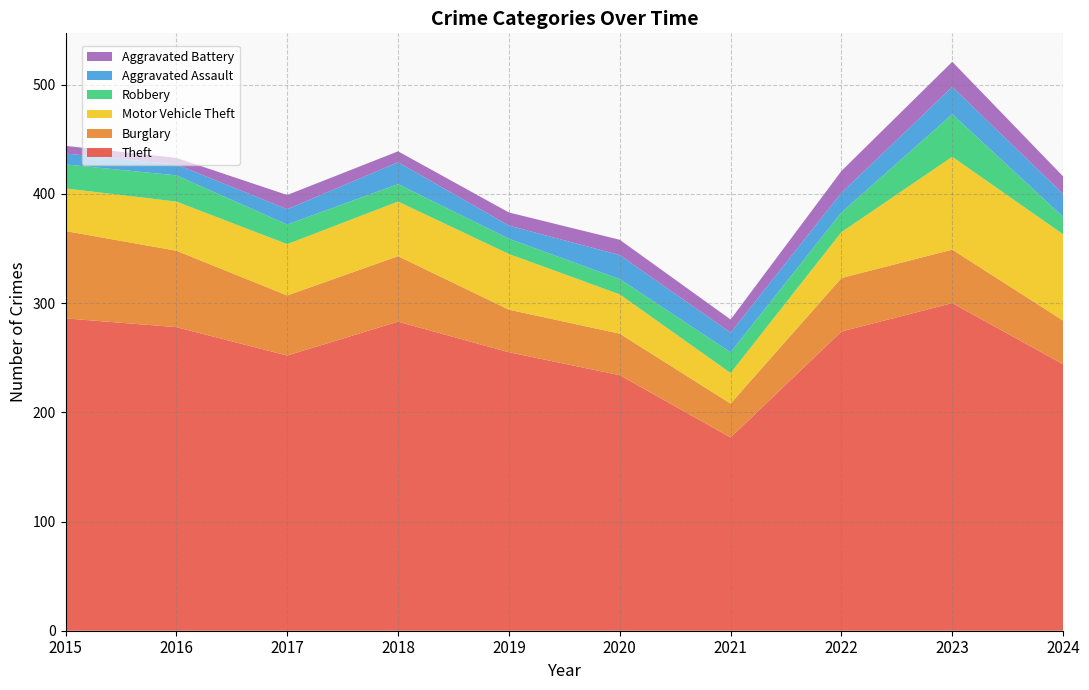

Reading left to right, extract all data points from this chart.

Theft: 2015=286	2016=278	2017=252	2018=283	2019=255	2020=234	2021=177	2022=274	2023=300	2024=244
Burglary: 2015=80	2016=70	2017=55	2018=60	2019=39	2020=38	2021=31	2022=49	2023=49	2024=40
Motor Vehicle Theft: 2015=39	2016=45	2017=47	2018=50	2019=51	2020=36	2021=28	2022=42	2023=85	2024=79
Robbery: 2015=22	2016=24	2017=18	2018=16	2019=14	2020=14	2021=19	2022=18	2023=39	2024=16
Aggravated Assault: 2015=10	2016=10	2017=14	2018=20	2019=12	2020=22	2021=18	2022=18	2023=25	2024=21
Aggravated Battery: 2015=7	2016=6	2017=13	2018=10	2019=12	2020=14	2021=12	2022=20	2023=23	2024=16